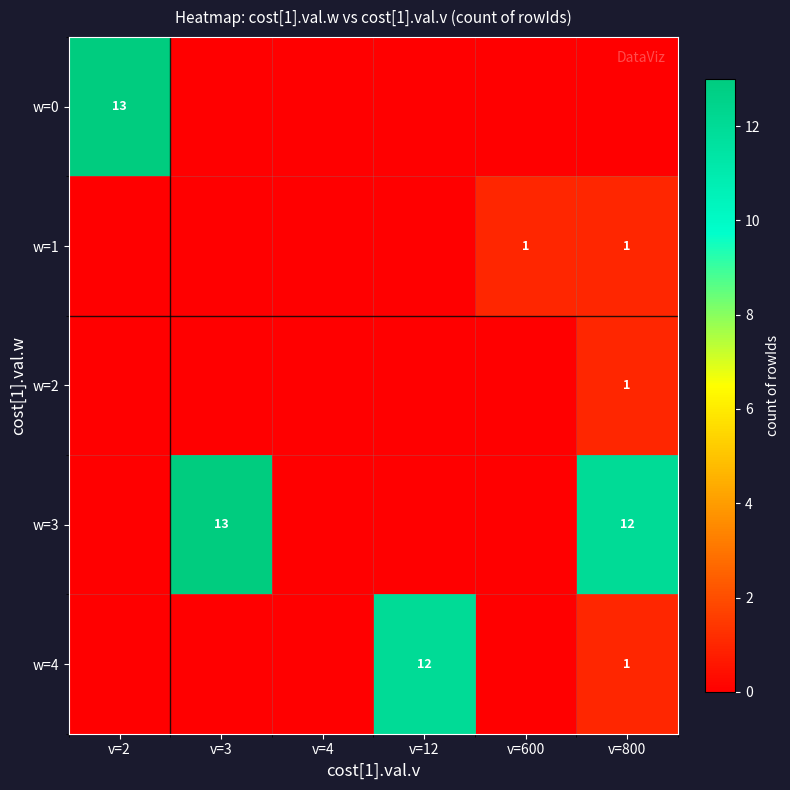

What is the difference between the w=4 values at v=12 and v=800?

11